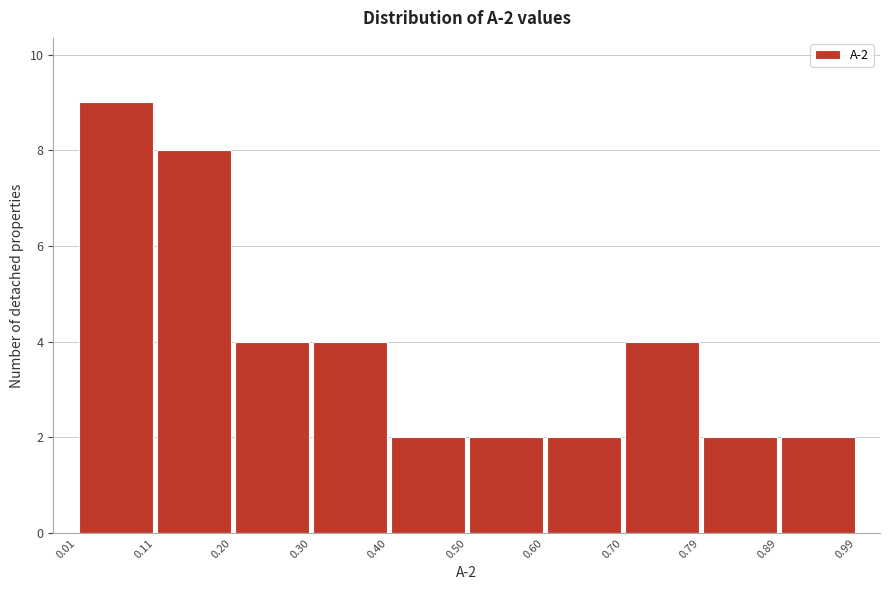

Which range on the x-axis has the tallest bar?

0.01 to 0.11